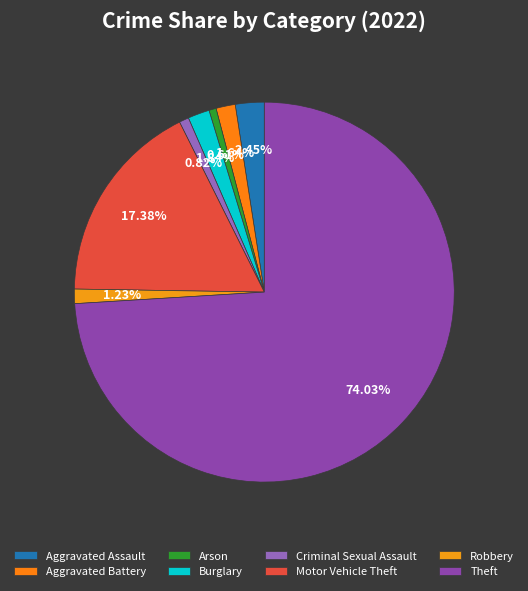

Combined, do Theft and Aggravated Battery account for over 50%?

Yes